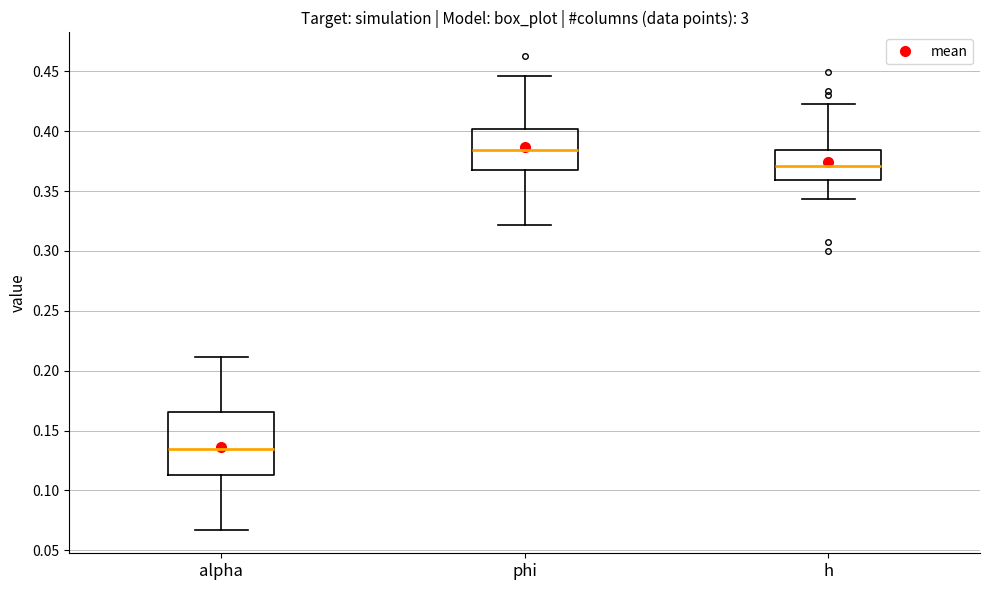

Where does the lower whisker of the box for phi end on the y-axis? The values are not printed on the chart, so give them approximately, as read against the axis.

0.320